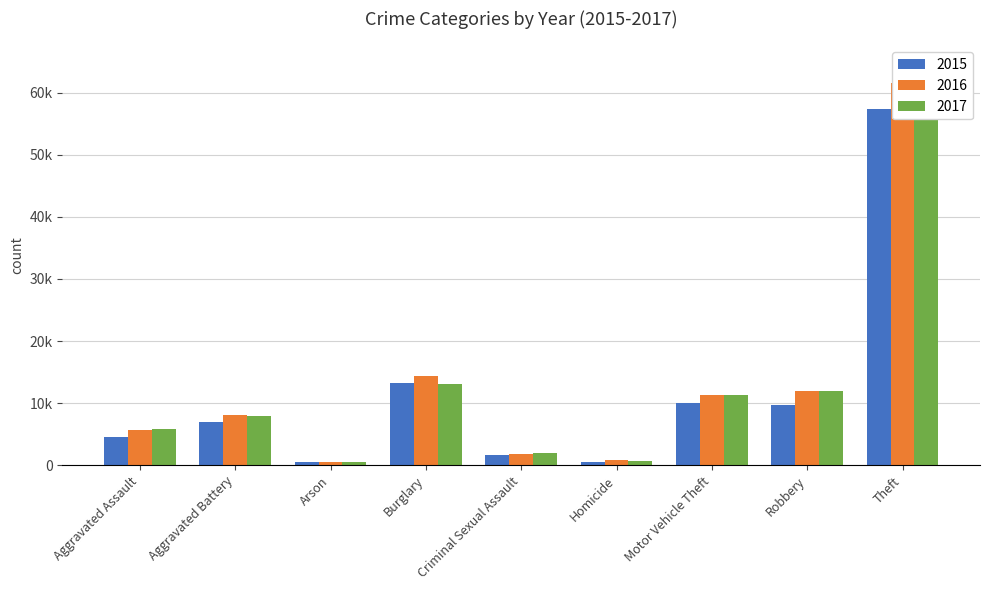

What is the smallest value displayed?

444